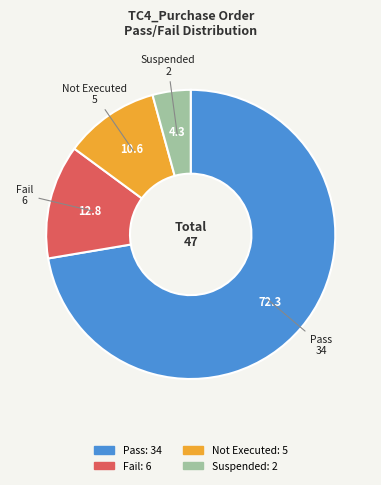

The Pass slice represents 72% of the pie. True or false?

True